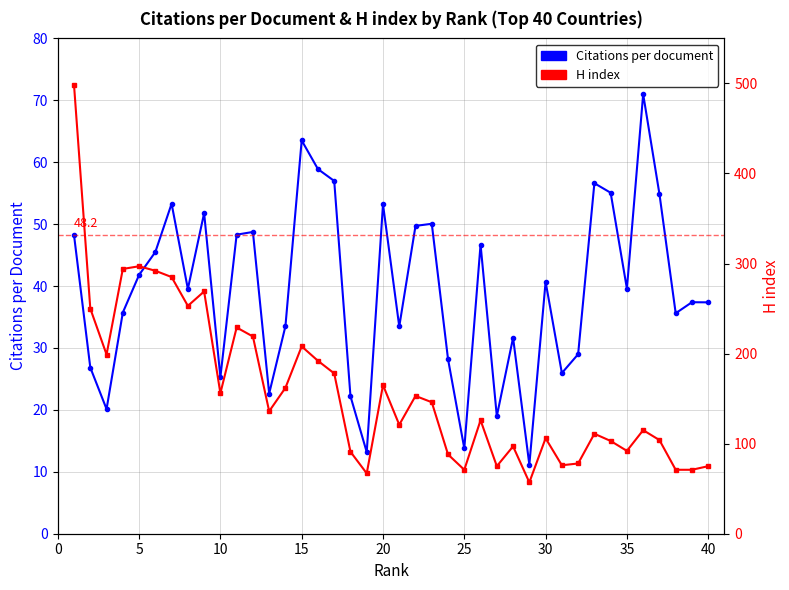

What are all the series names shown in the legend?

Citations per document, H index